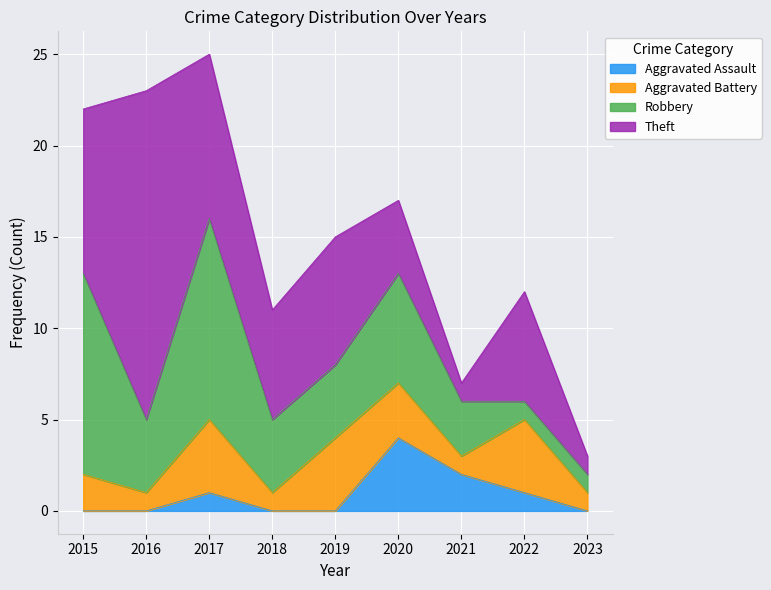

Reading left to right, extract all data points from this chart.

Aggravated Assault: 2015=0	2016=0	2017=1	2018=0	2019=0	2020=4	2021=2	2022=1	2023=0
Aggravated Battery: 2015=2	2016=1	2017=4	2018=1	2019=4	2020=3	2021=1	2022=4	2023=1
Robbery: 2015=11	2016=4	2017=11	2018=4	2019=4	2020=6	2021=3	2022=1	2023=1
Theft: 2015=9	2016=18	2017=9	2018=6	2019=7	2020=4	2021=1	2022=6	2023=1